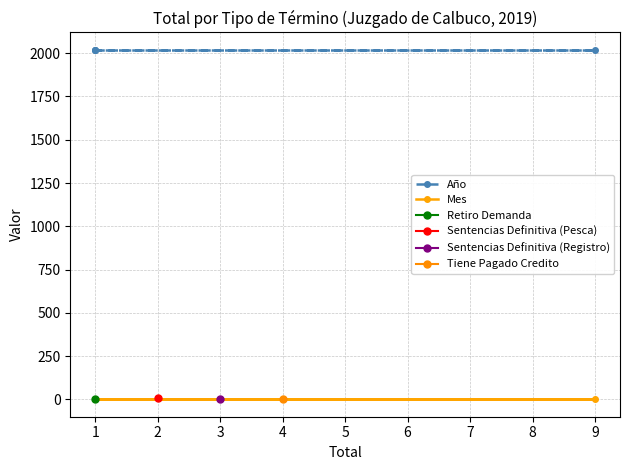

Read the Año value at 1.

2019